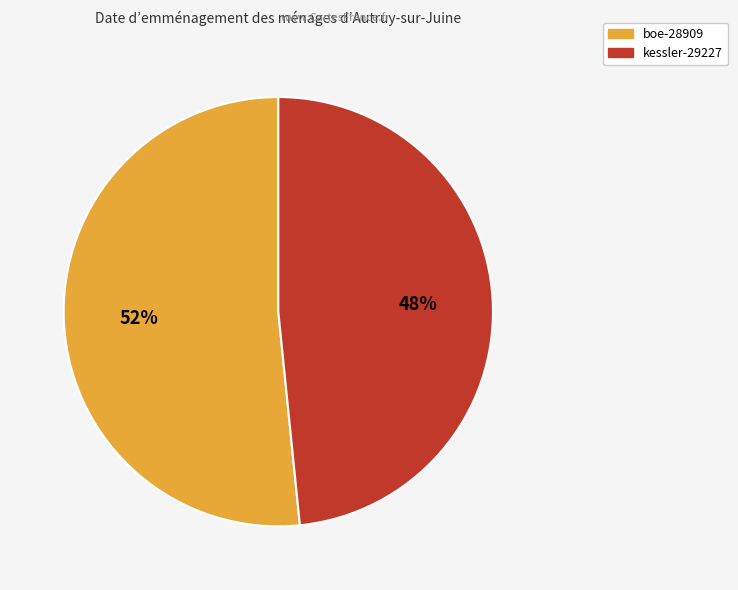

Which has a higher value, kessler-29227 or boe-28909?

boe-28909